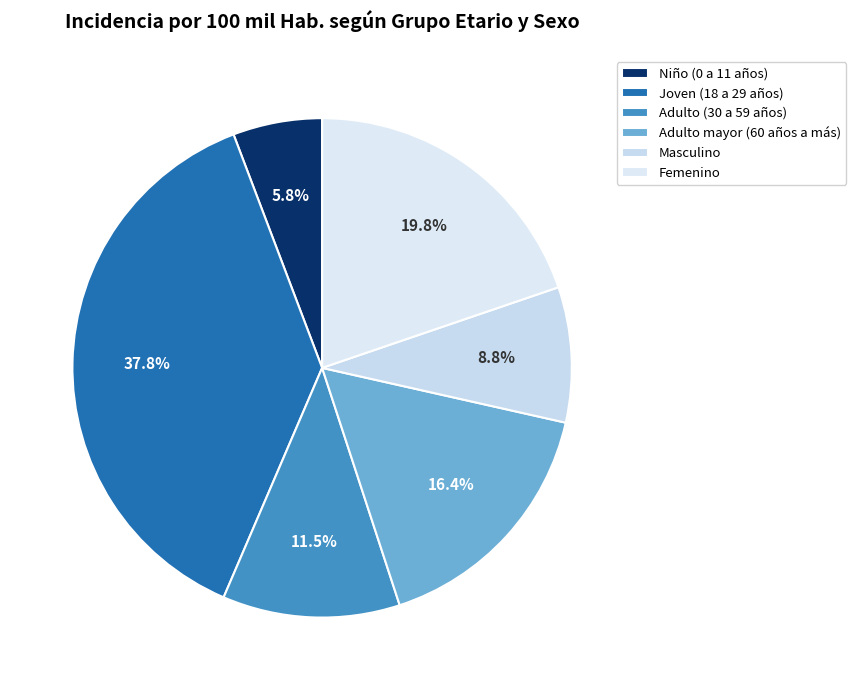

True or false: Masculino accounts for 9% of the total.

True